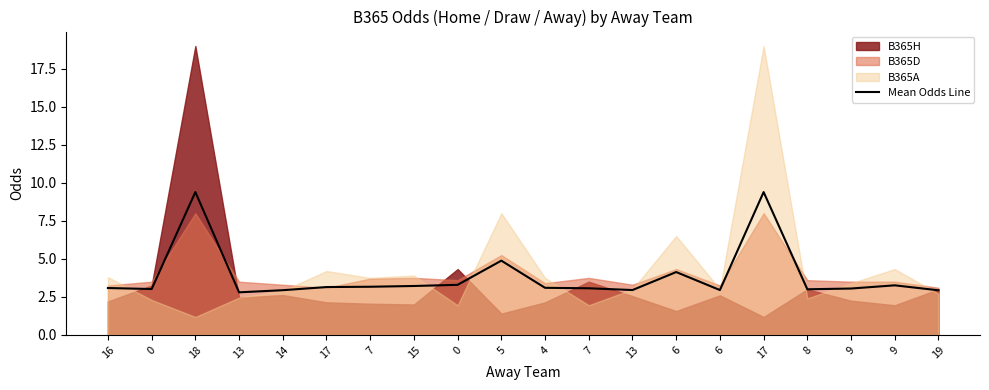

Reading left to right, transcribe all the data shown in this chart.

16=3.1	0=3.0	18=9.4	13=2.8	14=2.9	17=3.1	7=3.2	15=3.2	0=3.3	5=4.9	4=3.1	7=3.1	13=2.9	6=4.1	6=2.9	17=9.4	8=3.0	9=3.1	9=3.3	19=2.9